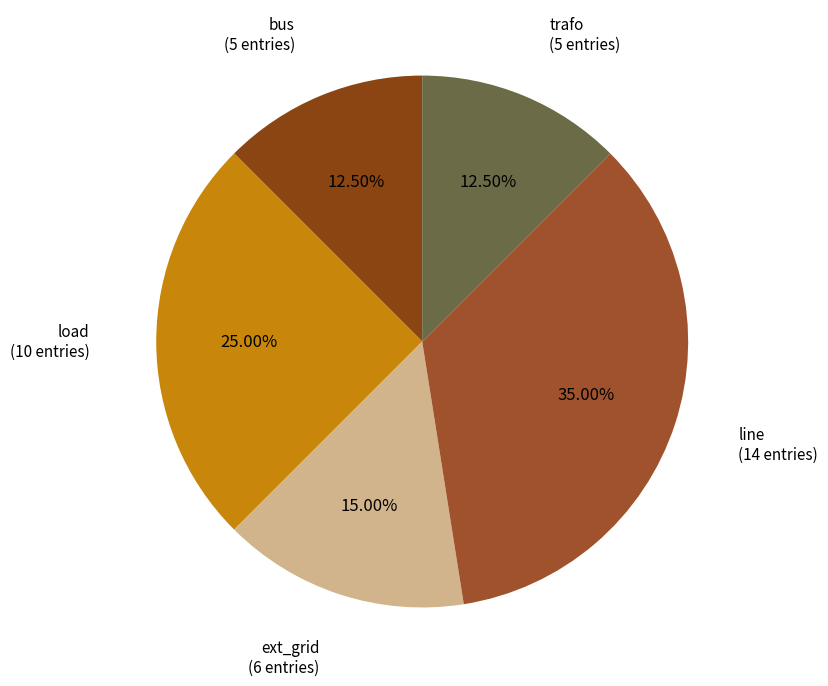

Which slice is the largest?

line